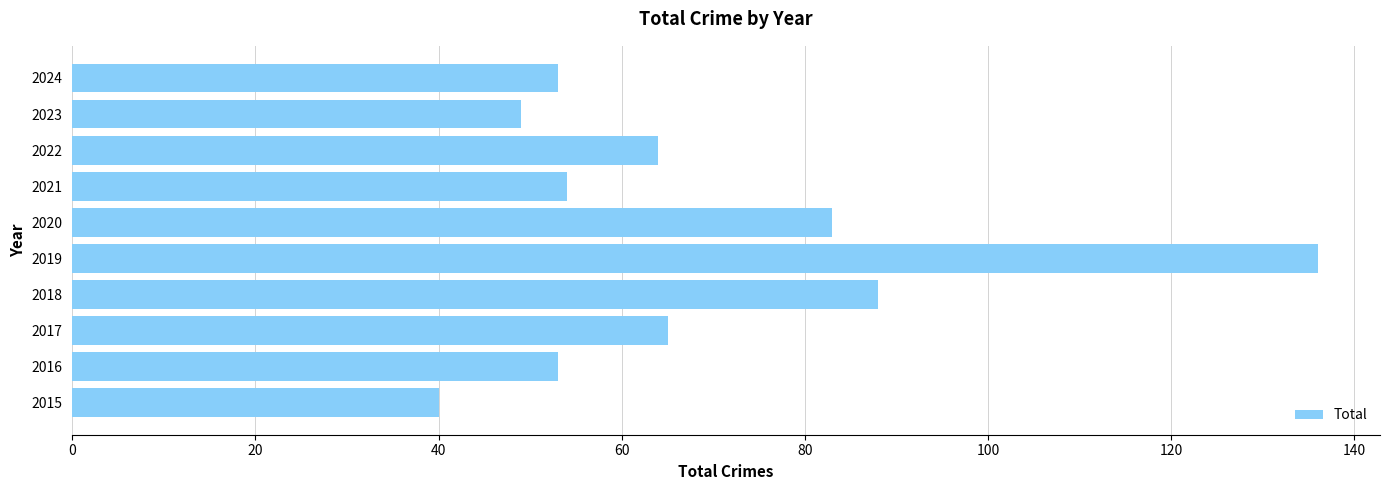

How many series are shown in this chart?

1